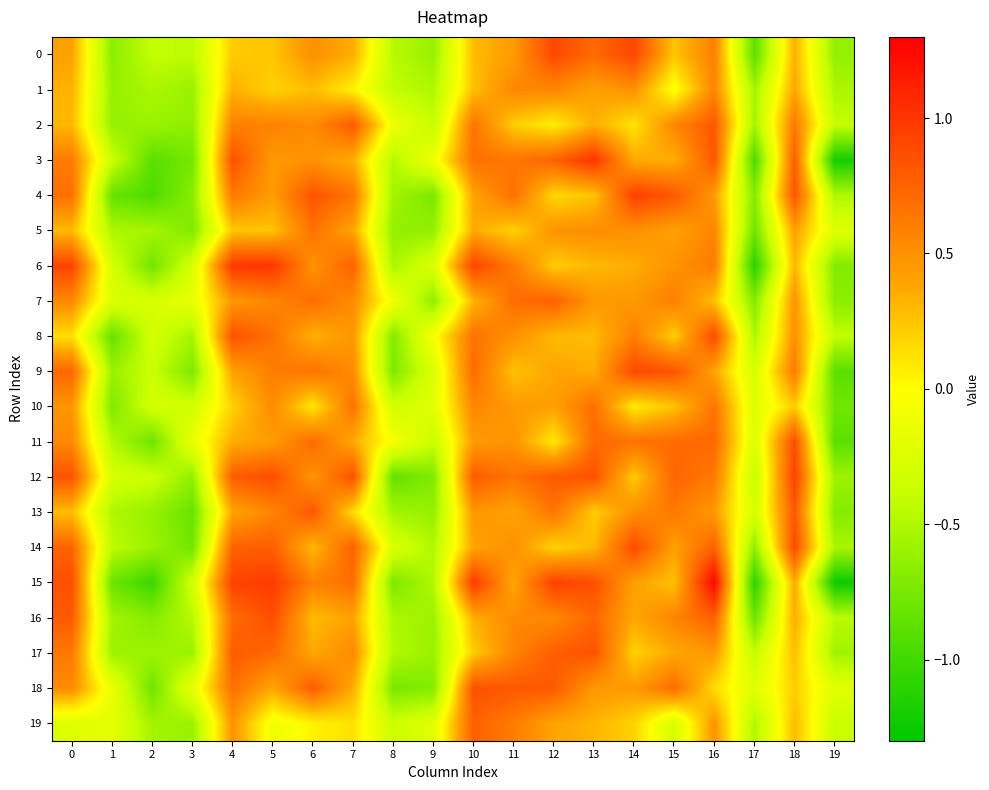

Rank the series at 17 from lowest to highest value.

6, 15, 3, 0, 16, 5, 7, 4, 14, 1, 2, 8, 19, 17, 12, 13, 9, 11, 10, 18